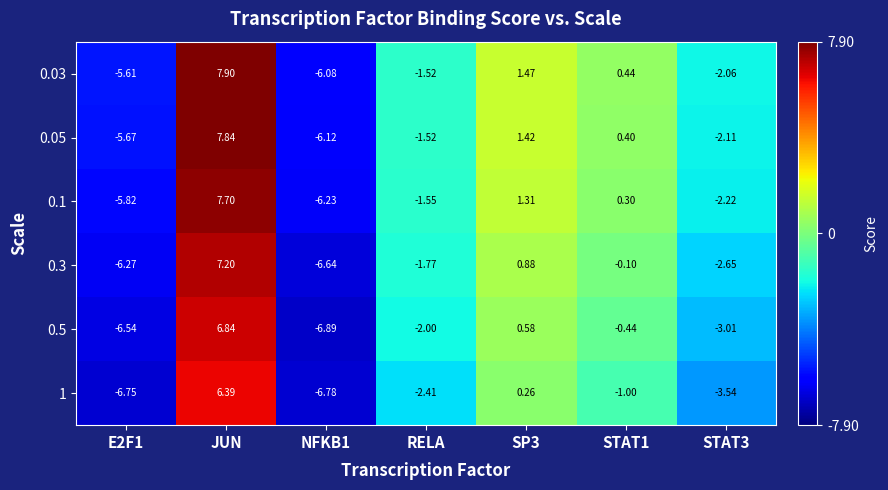

Which label corresponds to the largest value in the chart?

JUN